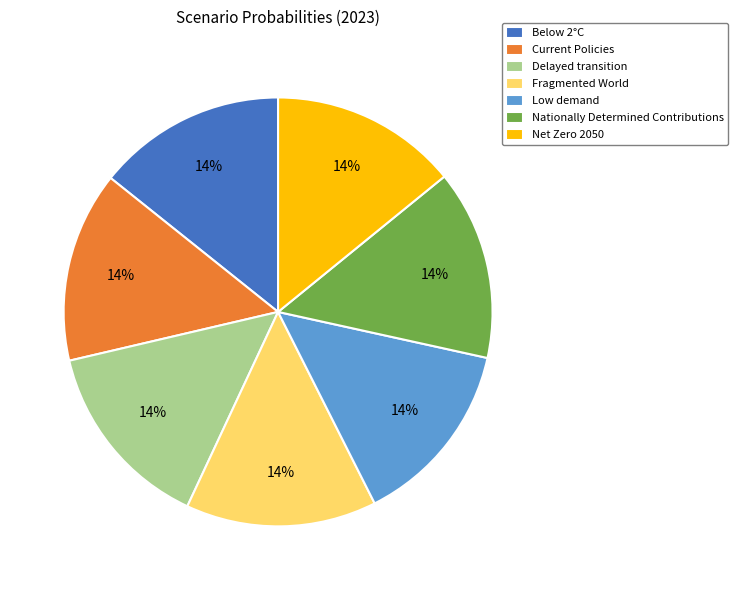

Combined, do Below 2°C and Current Policies account for over 50%?

No